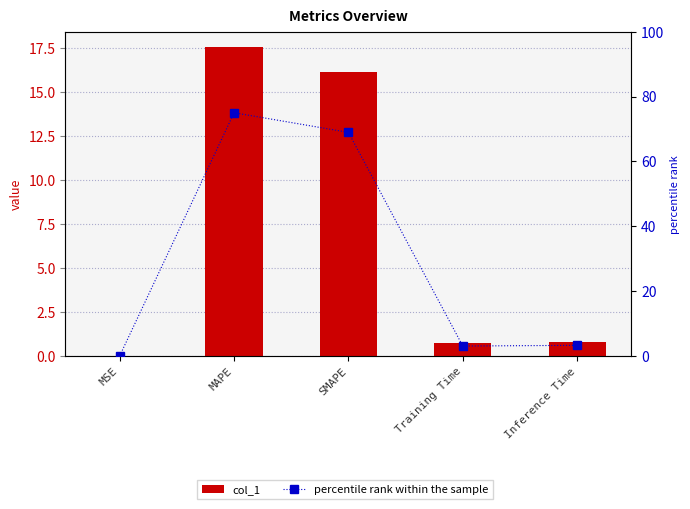

The percentile rank within the sample series shows 75.0 at MAPE. True or false?

True